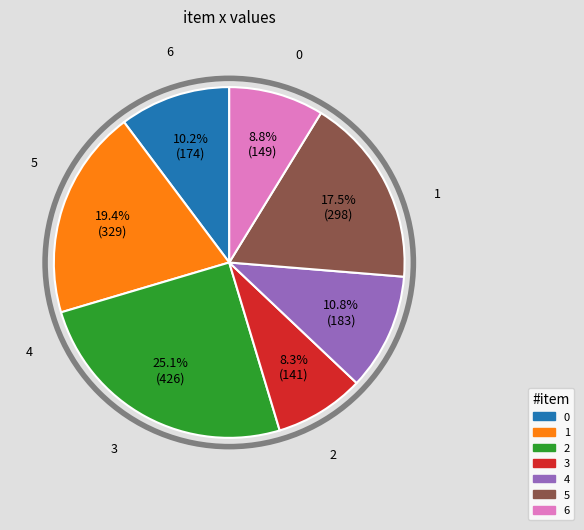

Which category has the biggest portion of the pie?

2